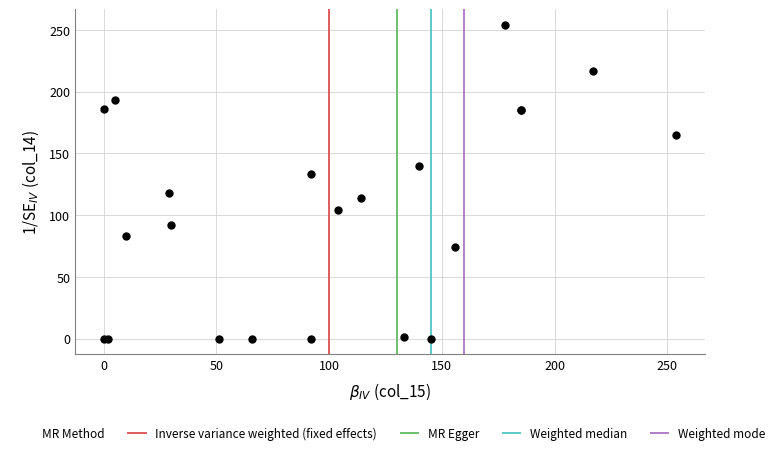

What Y value in the scatter plot is closest to 127?

133